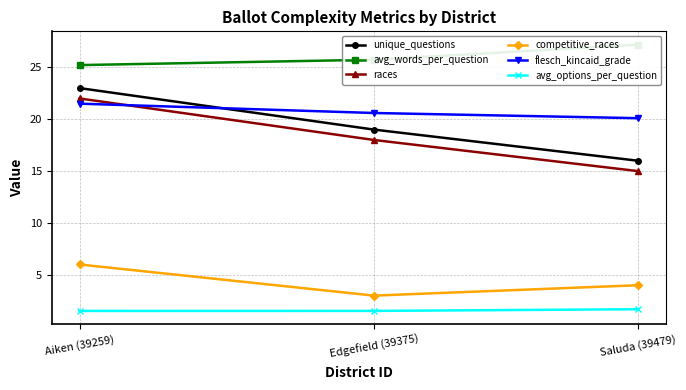

Is it true that flesch_kincaid_grade equals 20.1 at Saluda (39479)?

True